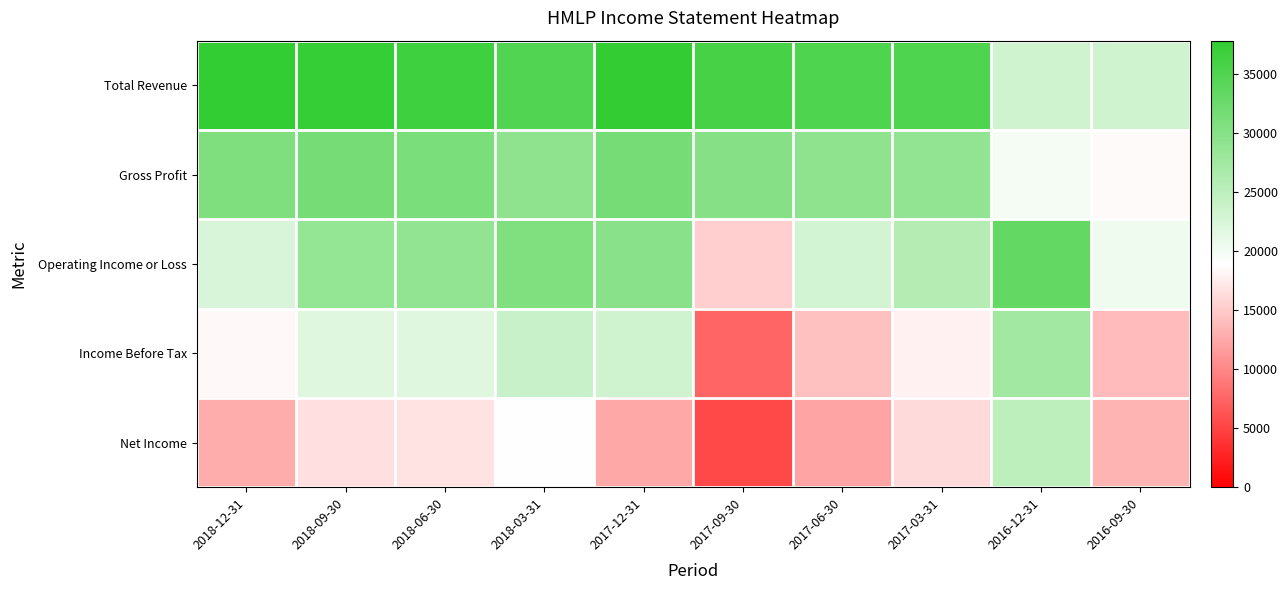

At which category is the sum across all series the highest?

2018-03-31